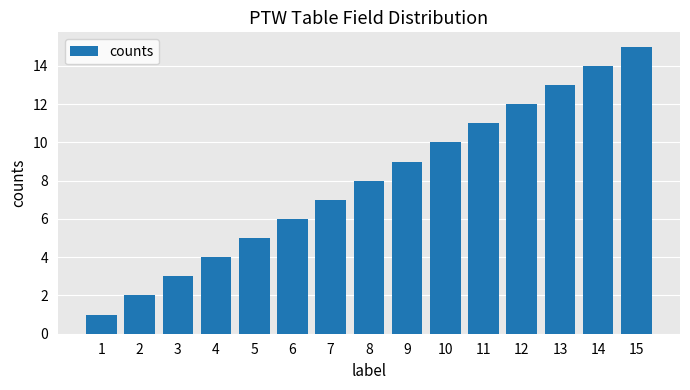

Does the chart contain stacked bars?

No